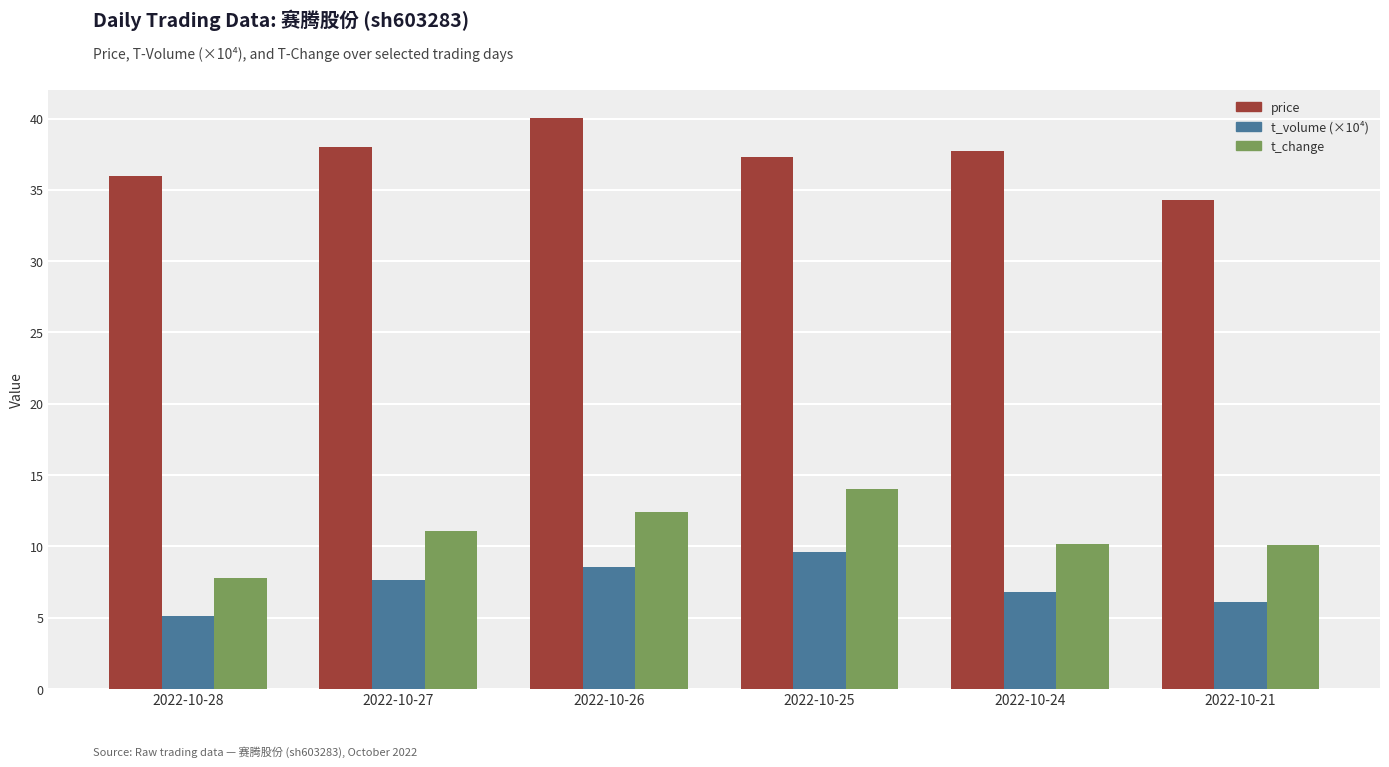

Does the chart contain any negative values?

No